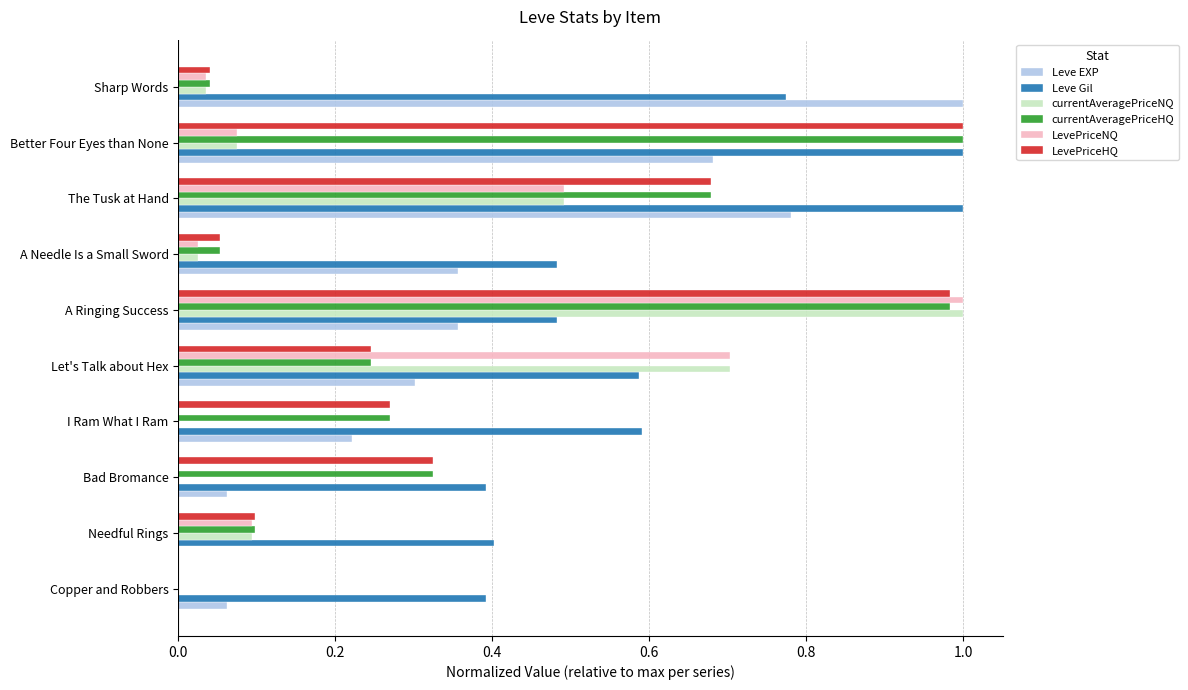

What is the sum of all LevePriceHQ values?

3.7